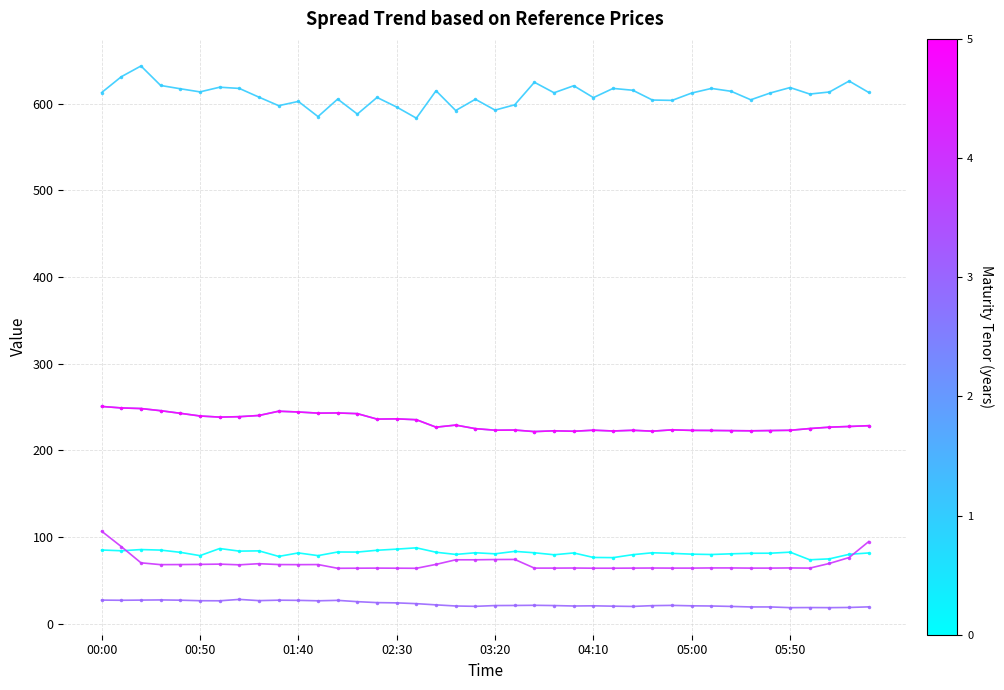

What is the maximum value shown in the chart?

643.3